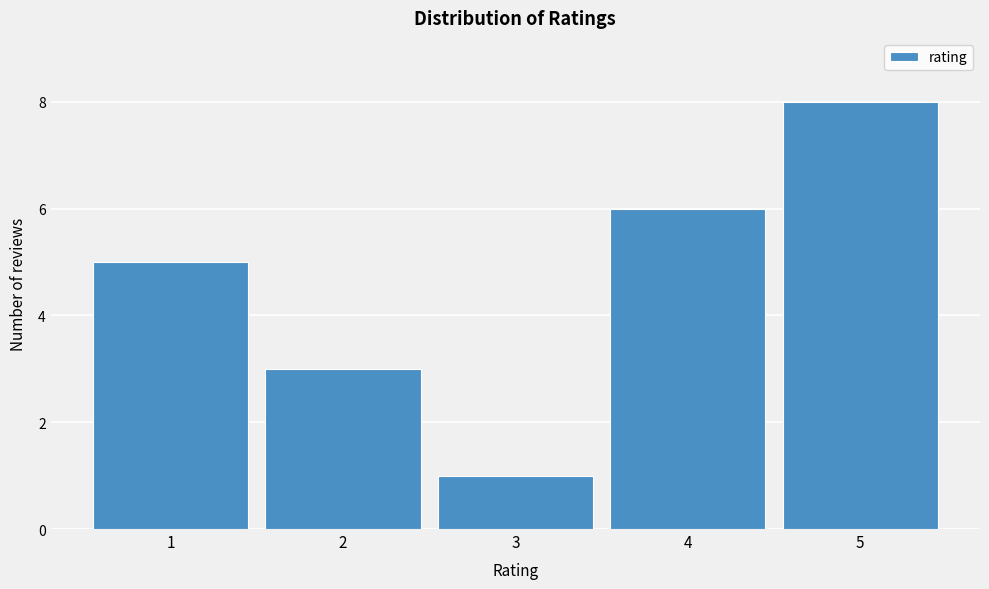

Over which range of the x-axis is the bar tallest?

4.5 to 5.5